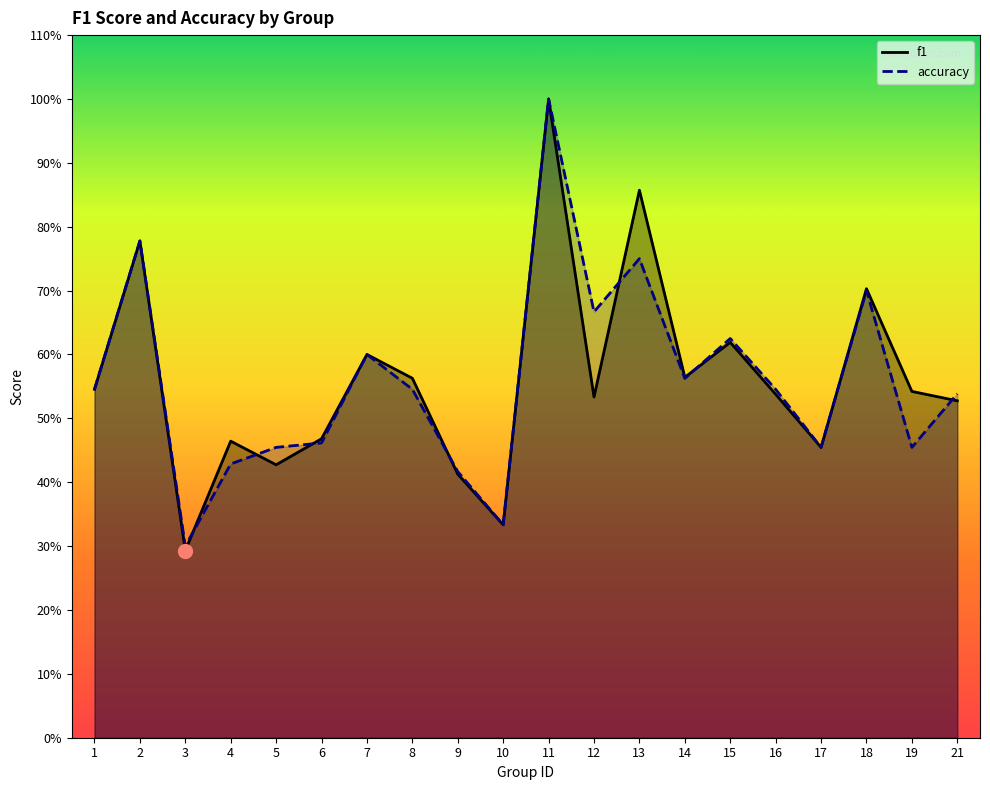

What is the sum of all accuracy values?

11.2